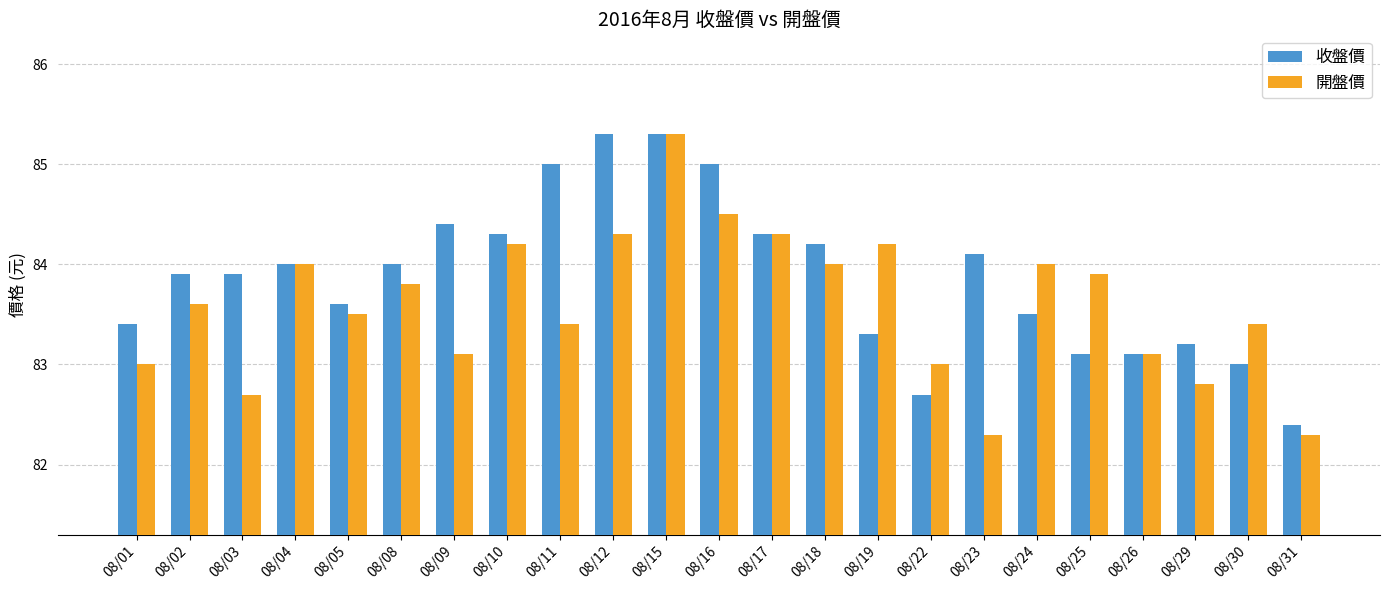

What value does the 開盤價 series have at 08/25?

83.9